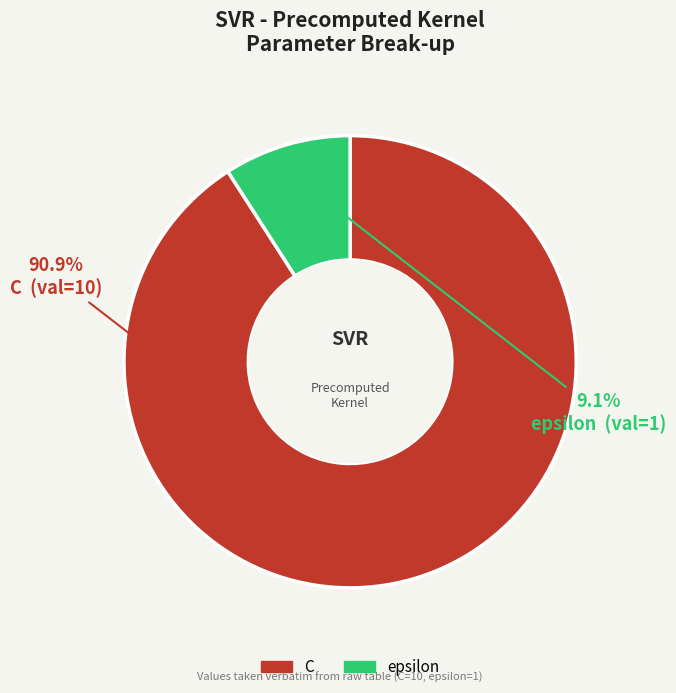

Which slice is the smallest?

epsilon